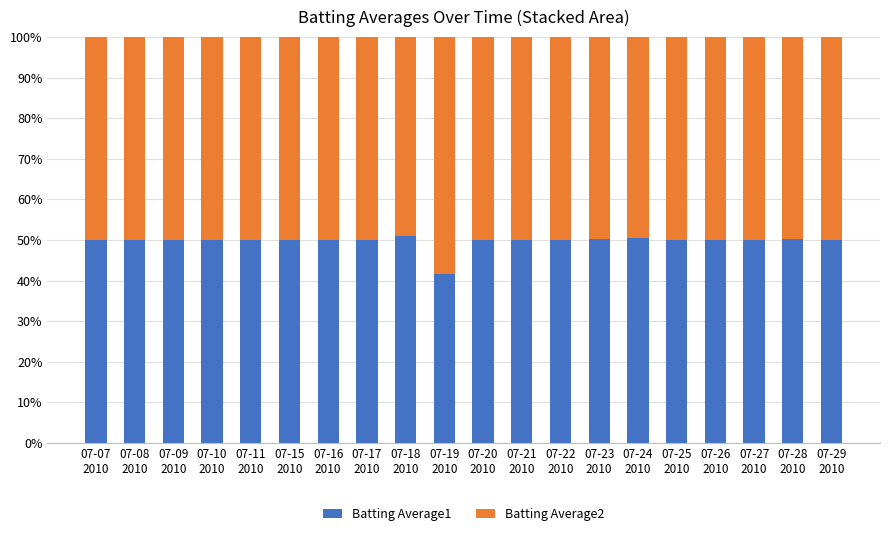

What is the total value across all series at 07-23
2010?

100.0